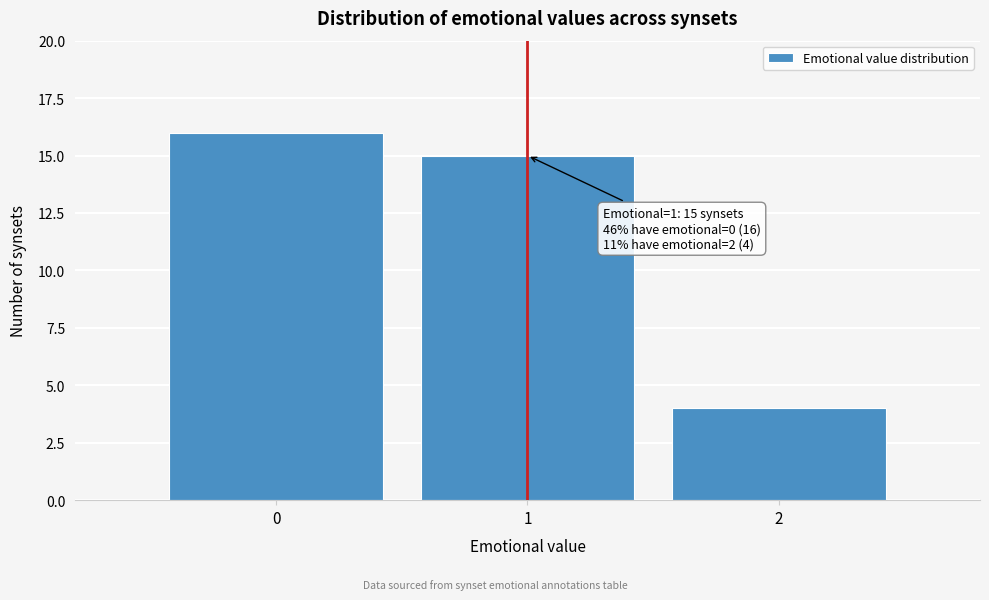

Over which range of the x-axis is the bar tallest?

-0.5 to 0.5